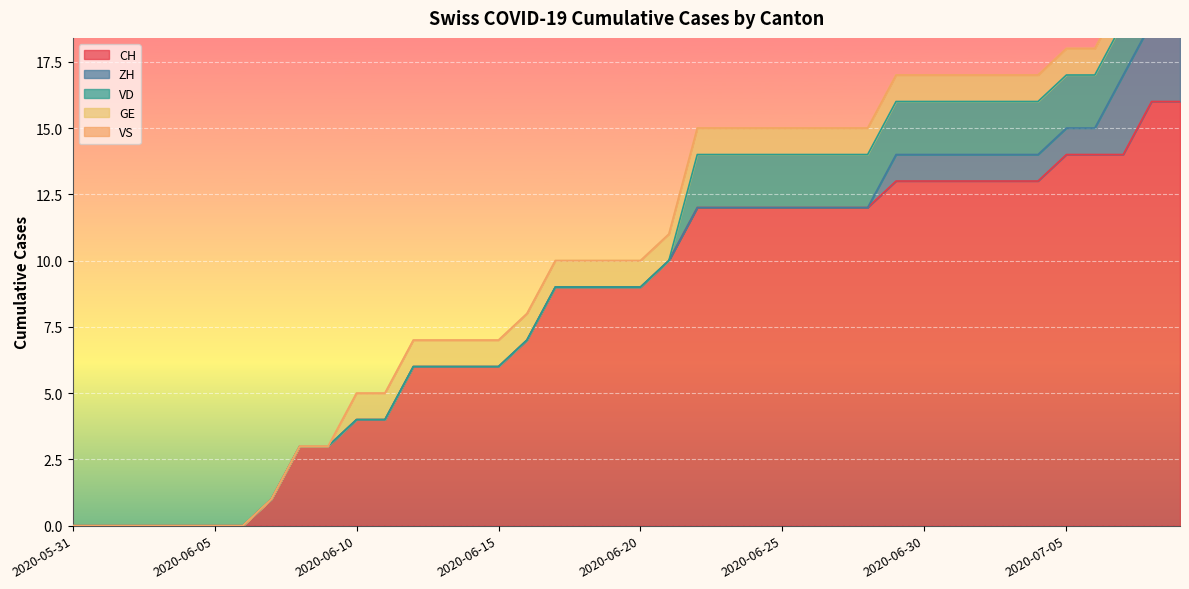

True or false: CH and VD cross at least once.

False